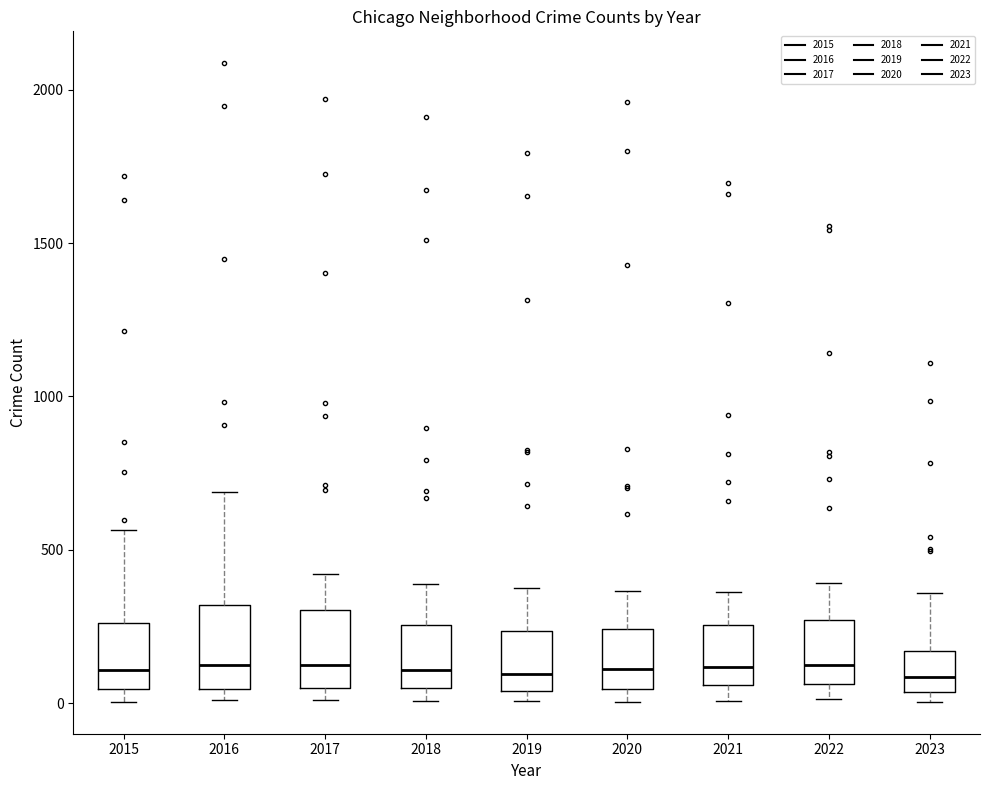

Where is the upper edge of the box at x = 2022 on the y-axis? The values are not printed on the chart, so give them approximately, as read against the axis.

250